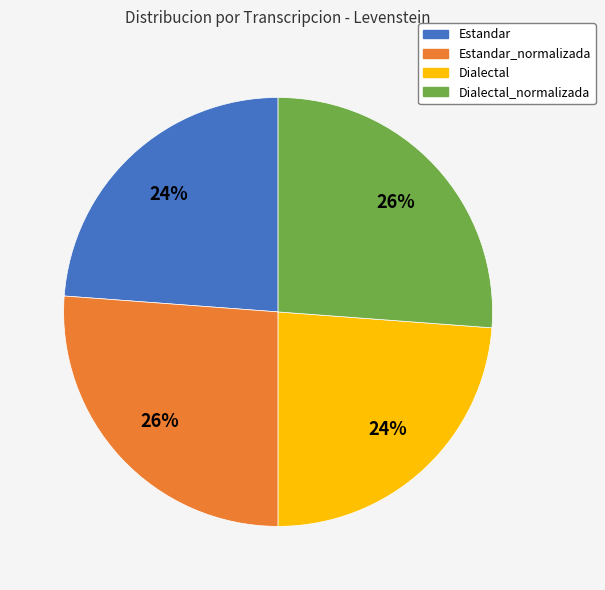

To the nearest percent, what portion does Dialectal represent?

24%